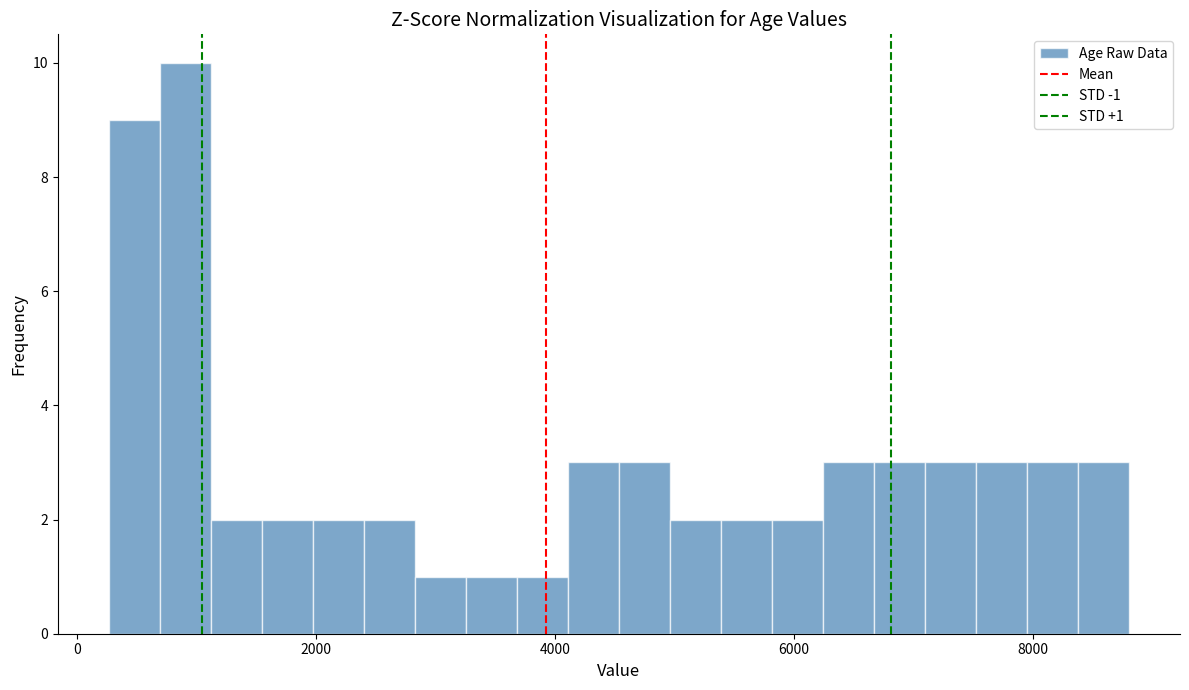

Read against the x-axis, roughly where is the centre of the tallest bar?

1000